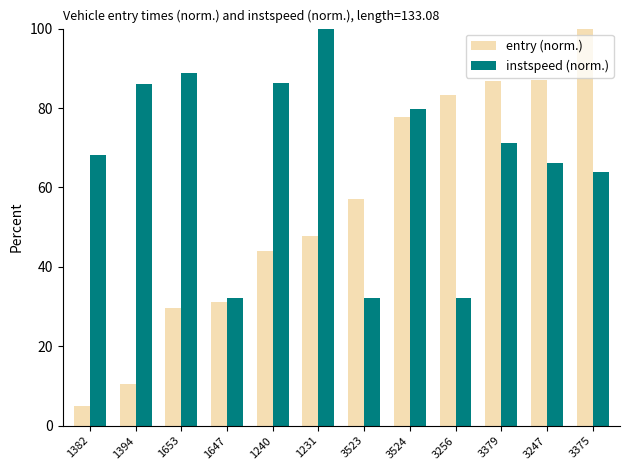

What is the spread (max minus min) of values at 3247?

20.8